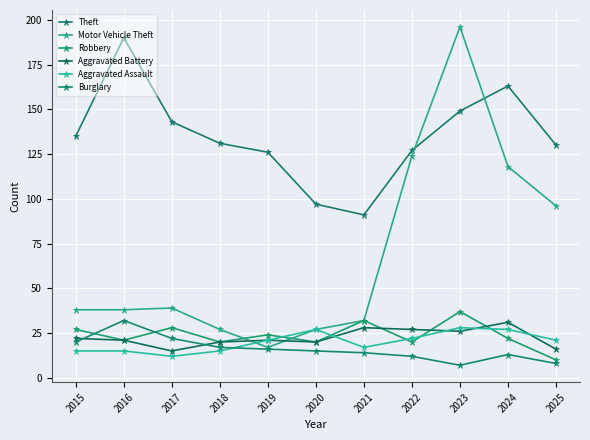

How many values in the Aggravated Assault series are below 21?

5